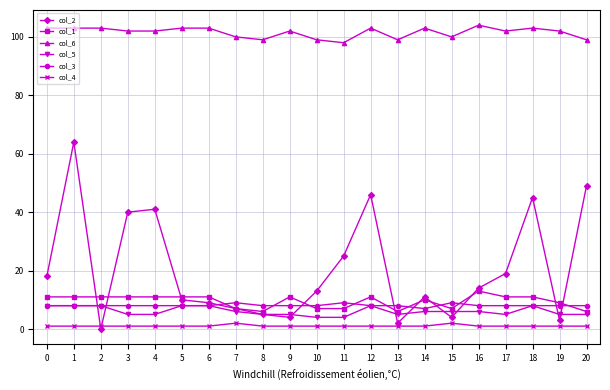

True or false: col_5 has a value of 8 at 1.

True